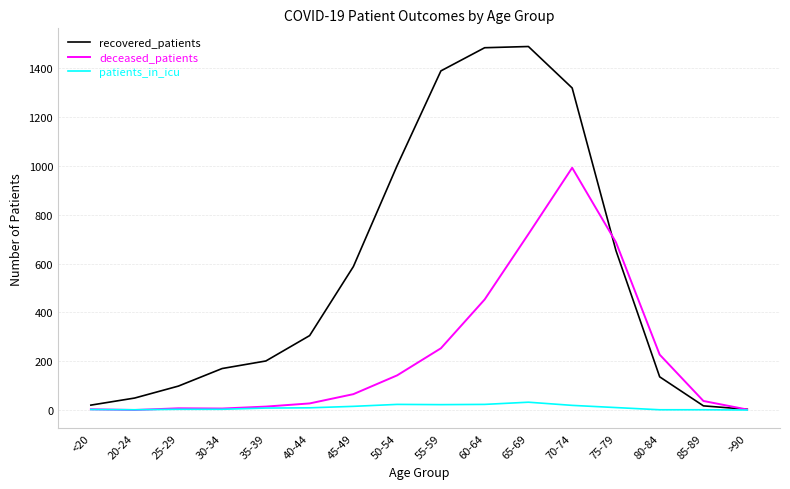

Where is recovered_patients nearest to the value 746?

75-79